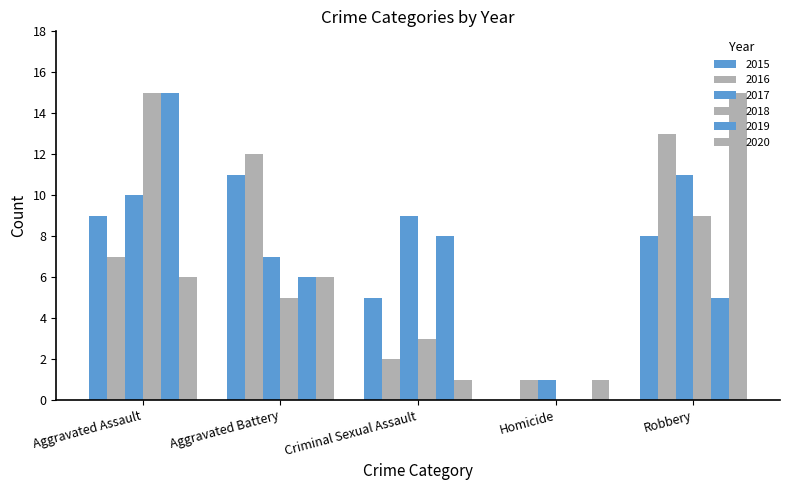

Are the bars grouped side by side (vs. stacked)?

Yes